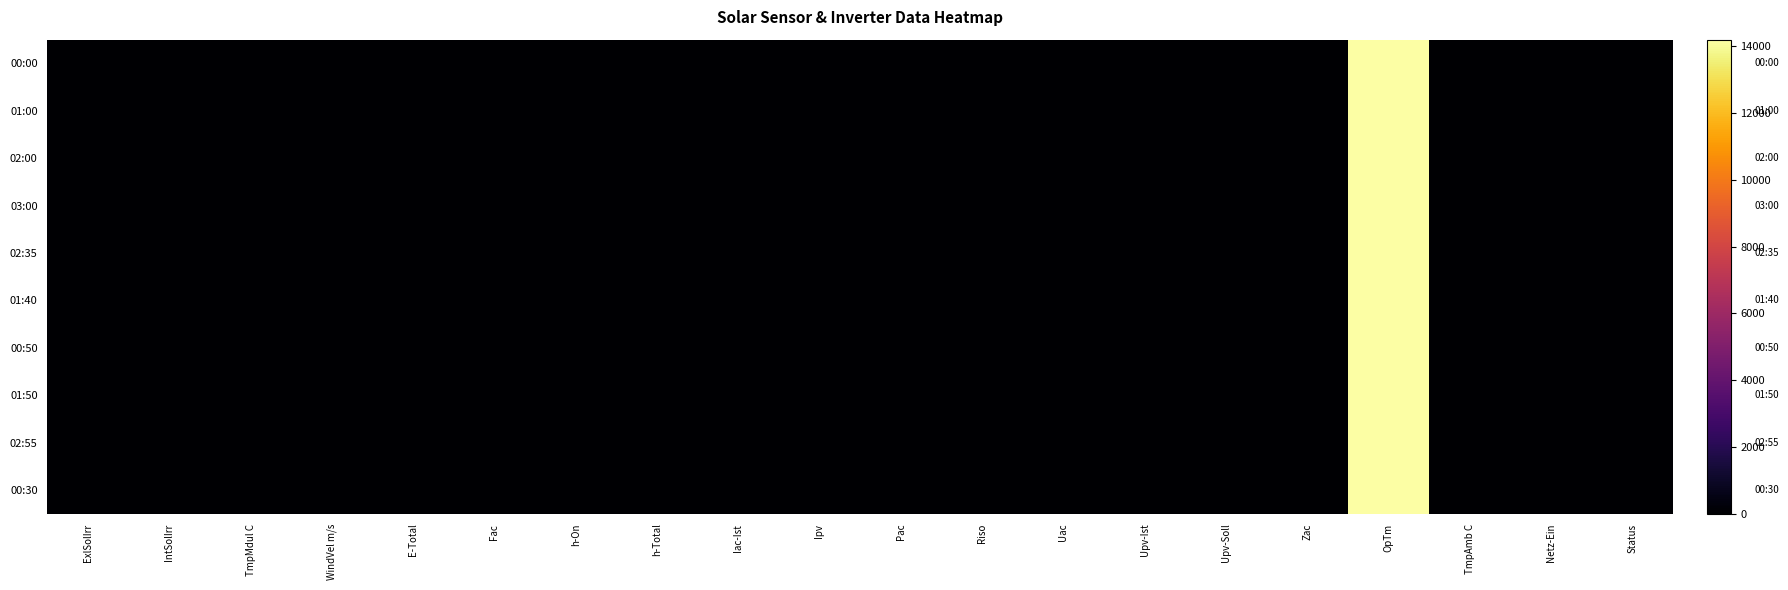

Which series changed the most between h-Total and TmpAmb C?

00:00